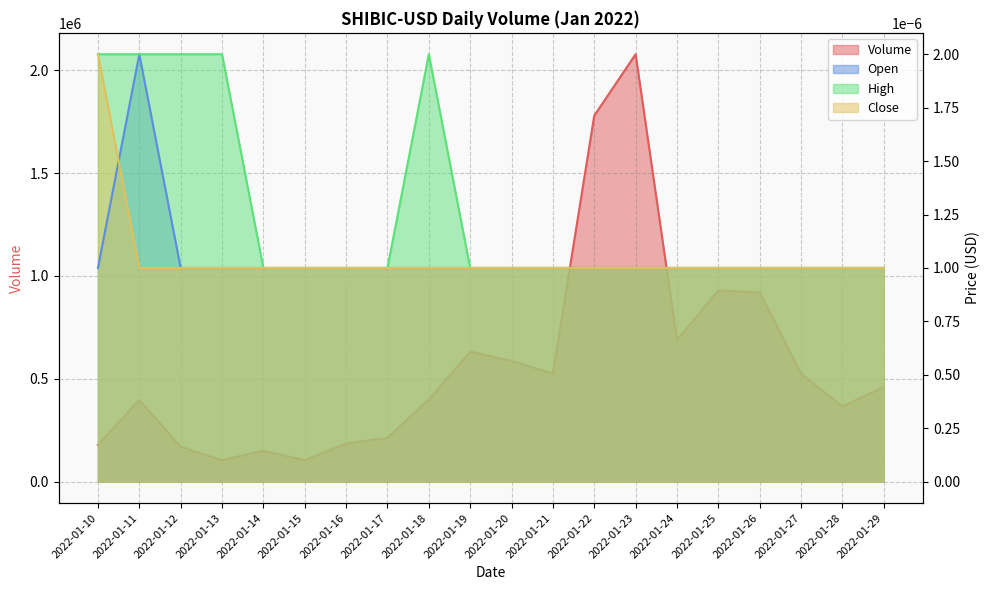

Which label corresponds to the smallest value in the chart?

2022-01-14